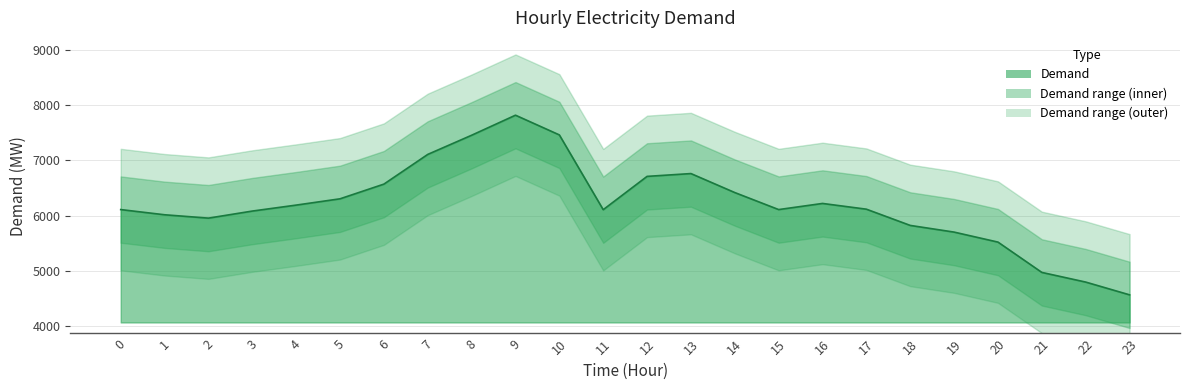

List the labels in order of value, largest first.

9, 10, 8, 7, 13, 12, 6, 14, 5, 16, 4, 17, 0, 15, 11, 3, 1, 2, 18, 19, 20, 21, 22, 23